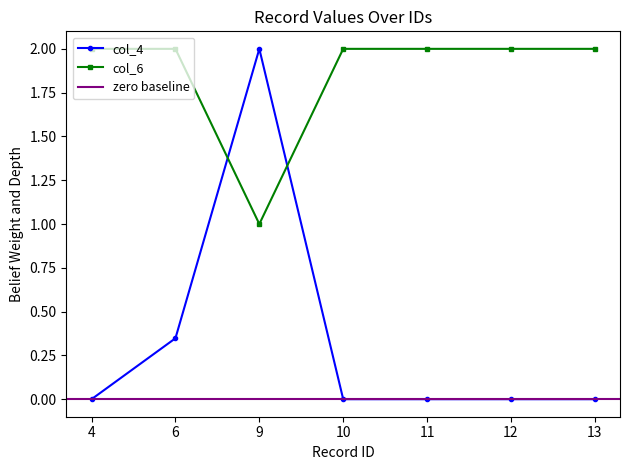

Rank the categories by col_6 value from lowest to highest.

9, 4, 6, 10, 11, 12, 13